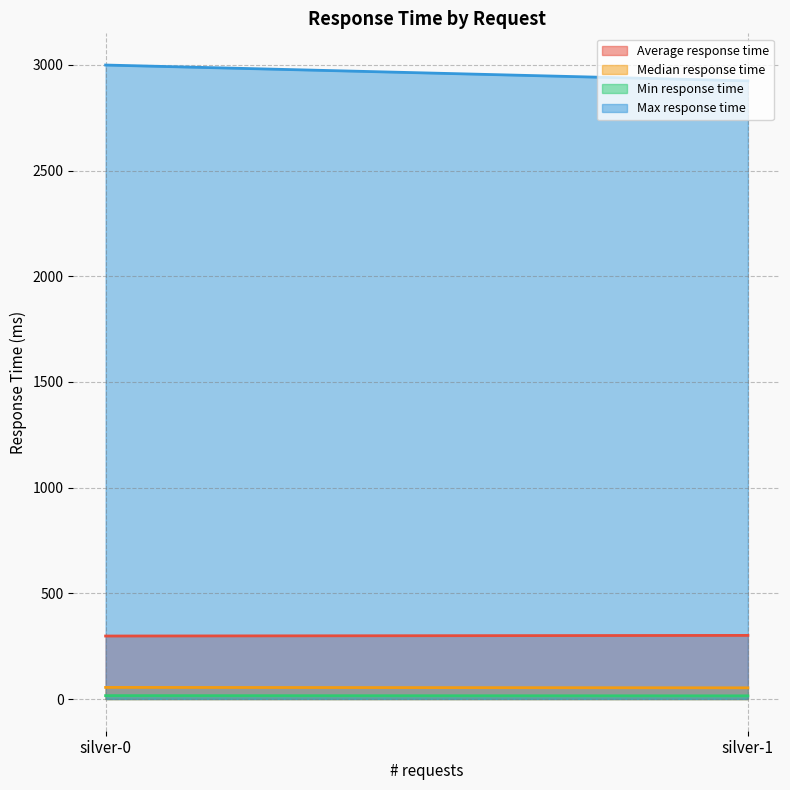

What is the value of the Average response time point at the 2nd from the left?

301